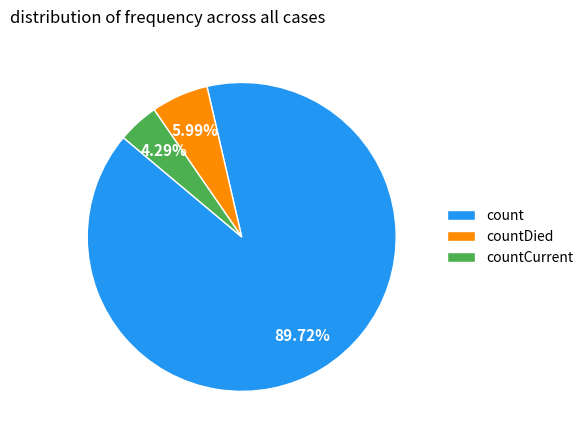

Does any single category account for the majority?

Yes